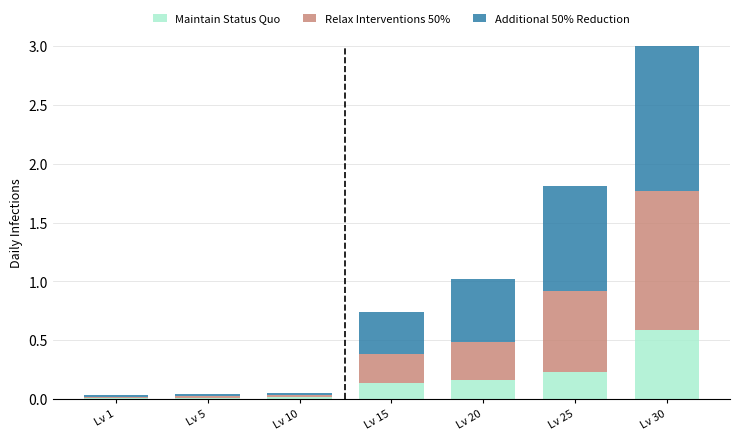

At which category is the sum across all series the highest?

Lv 30